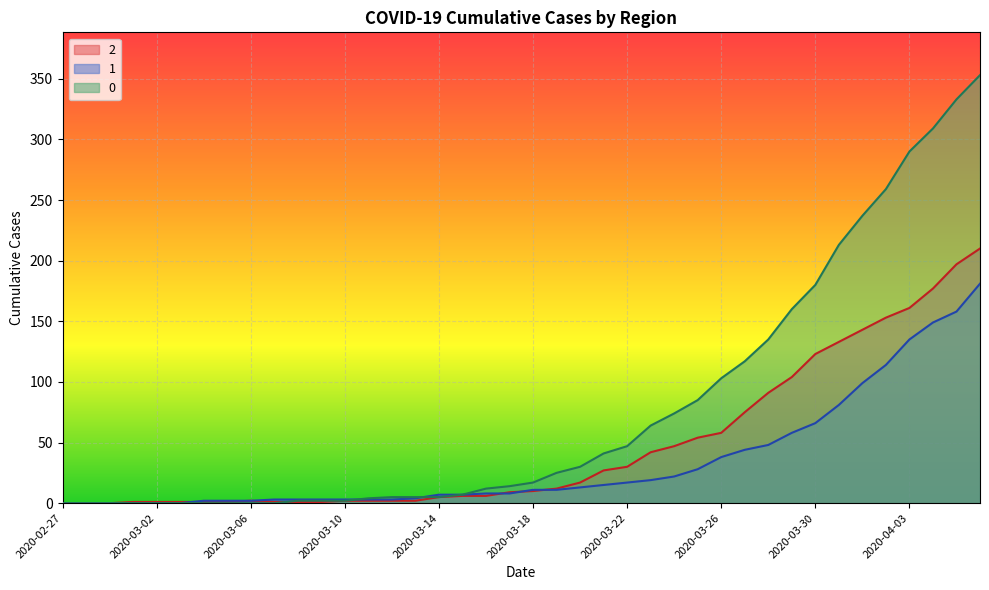

True or false: 1 and 2 cross at least once.

True